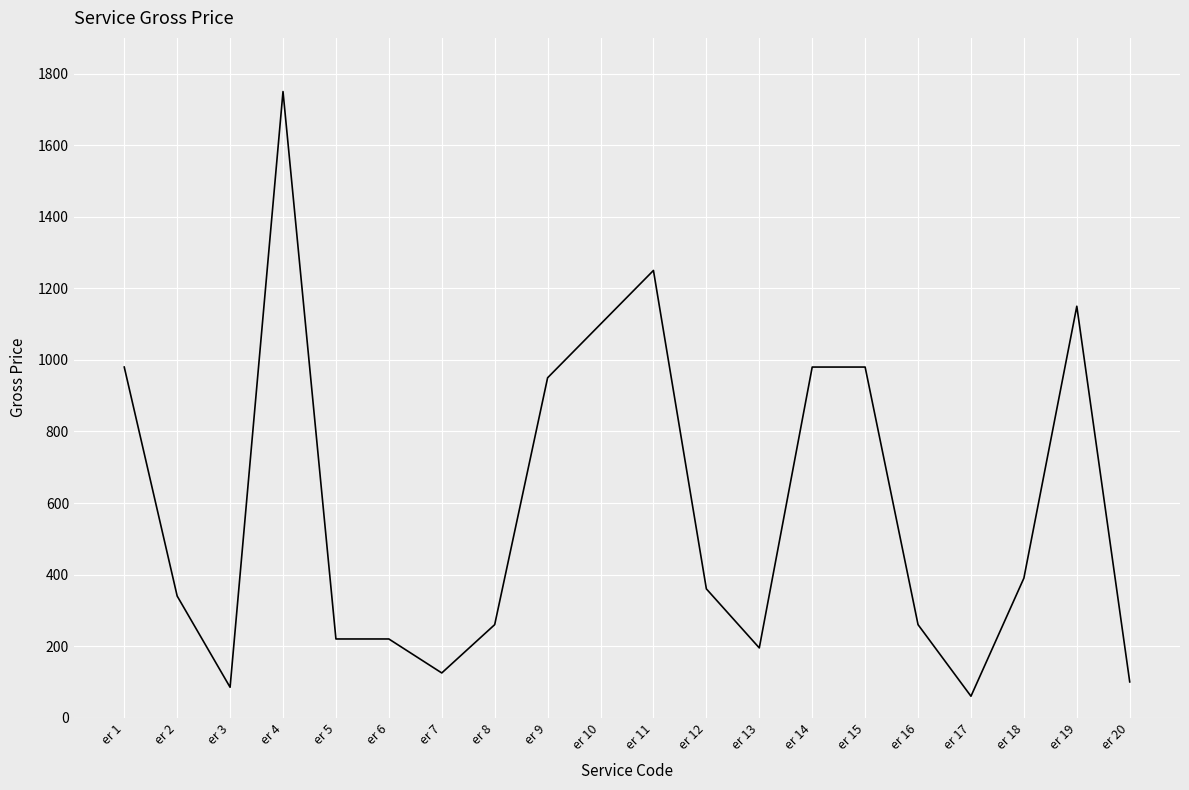

Does the chart display data point markers on the line(s)?

No